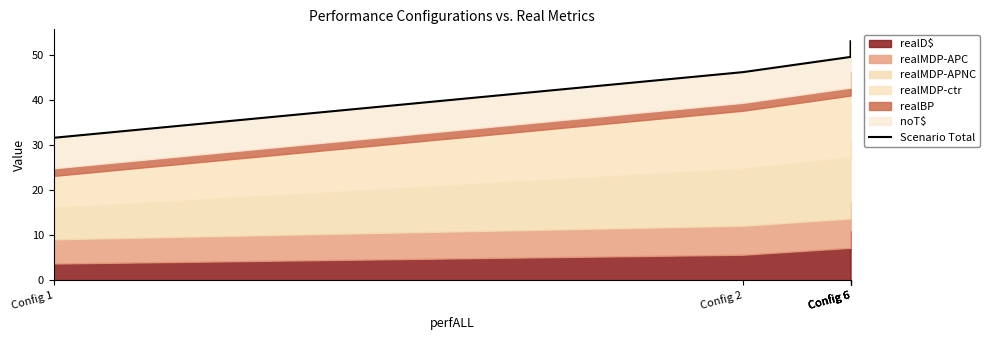

What is the value of the 5th point from the left?

49.5